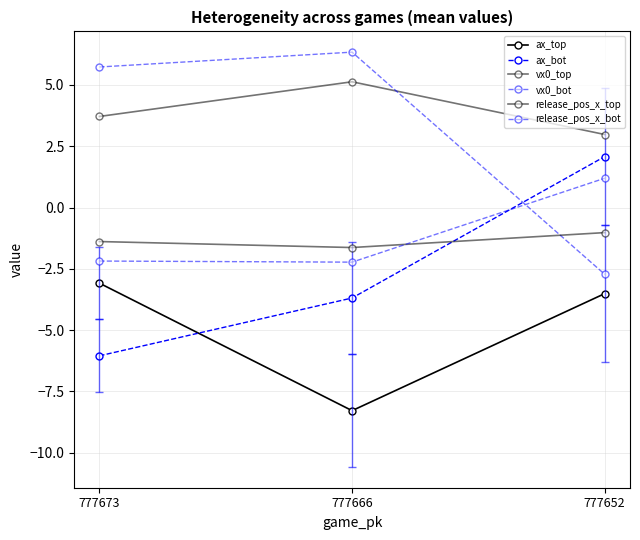

Count the number of categories in the chart.

3